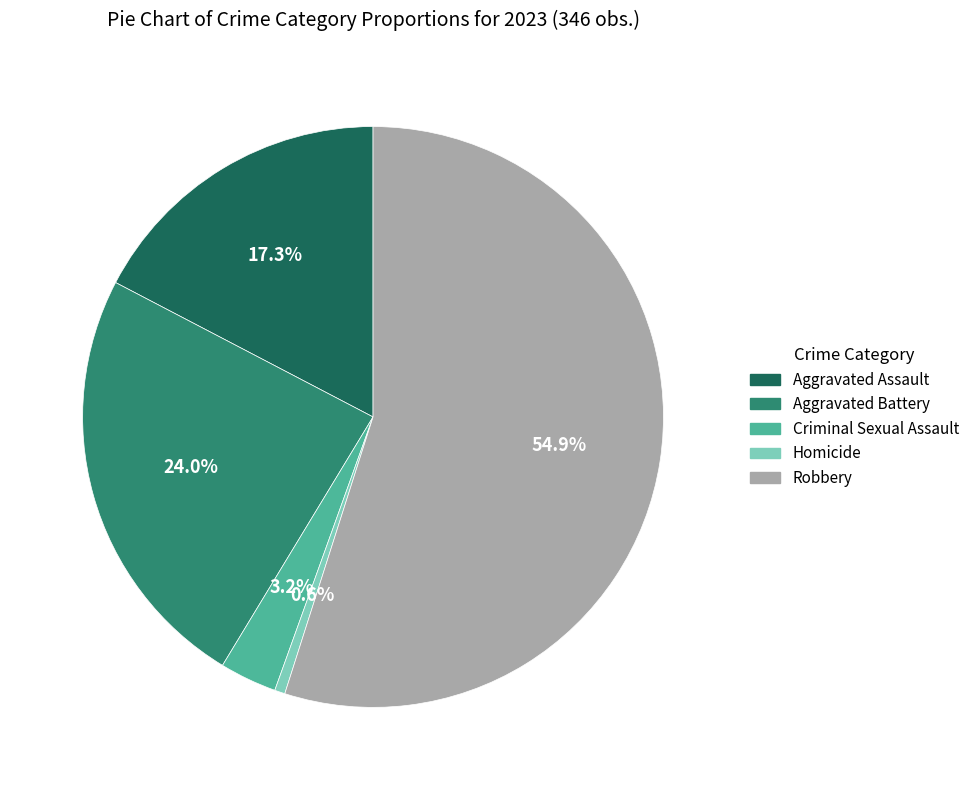

How many slices are in this pie chart?

5